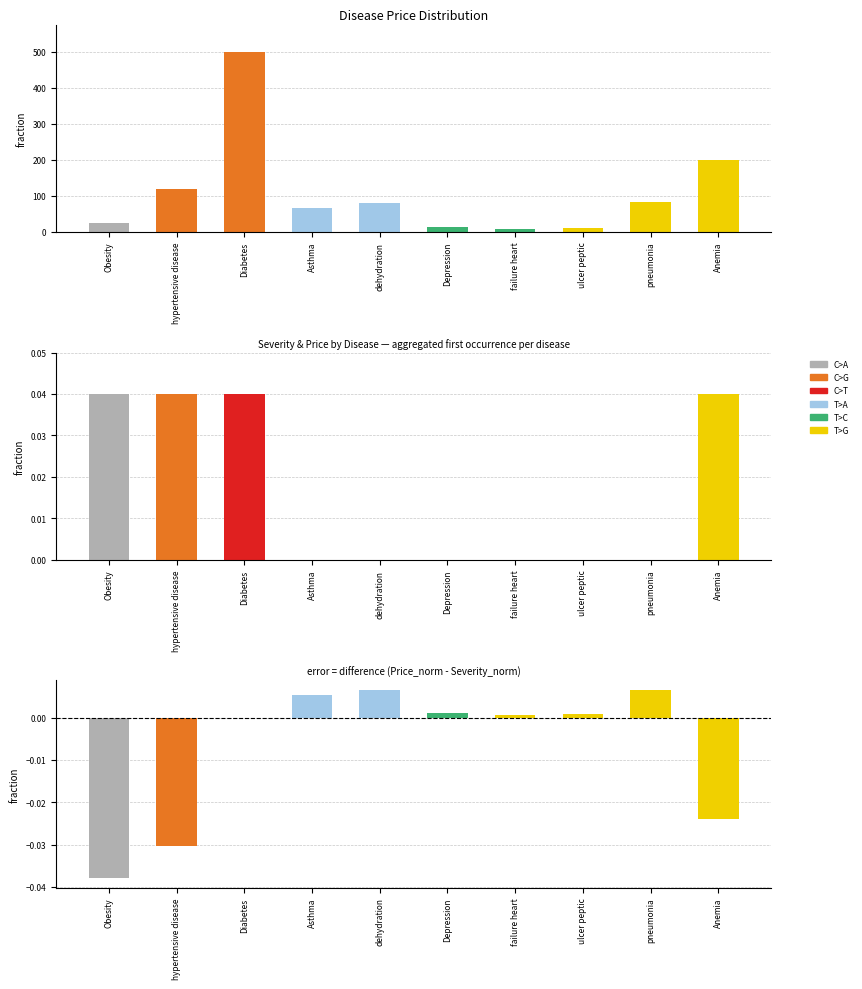

Does the chart contain stacked bars?

No